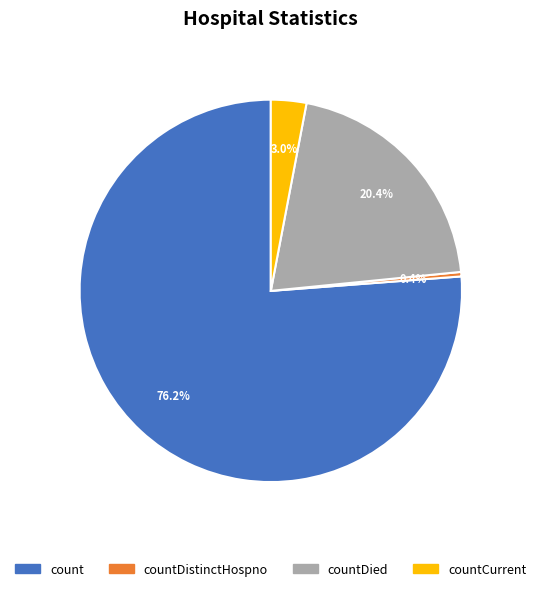

Rank the categories by value from lowest to highest.

countDistinctHospno, countCurrent, countDied, count